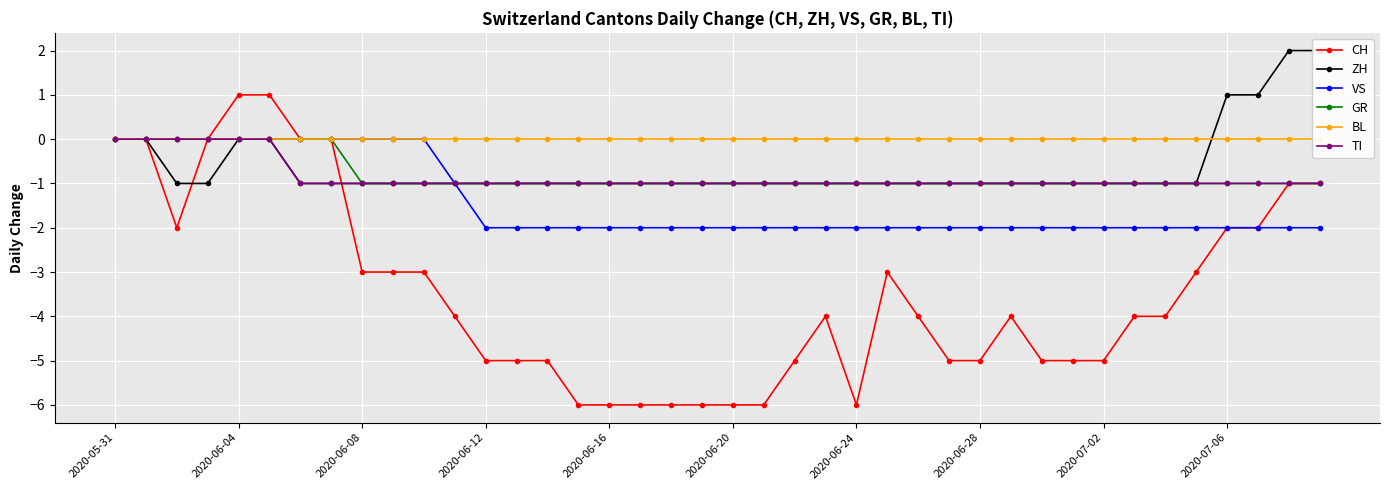

Rank the series at 37 from highest to lowest value.

ZH, BL, GR, TI, CH, VS